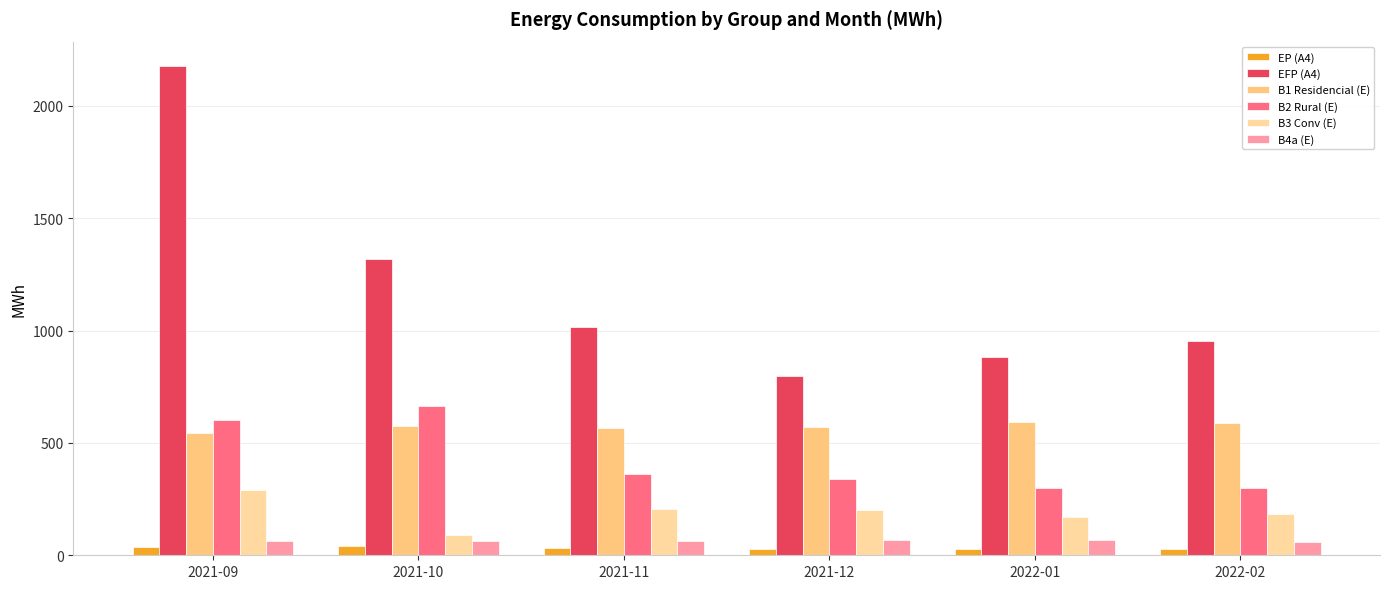

Reading left to right, transcribe all the data shown in this chart.

EP (A4): 2021-09=36.5	2021-10=41.0	2021-11=31.2	2021-12=28.6	2022-01=27.3	2022-02=27.6
EFP (A4): 2021-09=2176.7	2021-10=1319.3	2021-11=1014.6	2021-12=798.8	2022-01=880.4	2022-02=955.6
B1 Residencial (E): 2021-09=545.9	2021-10=574.9	2021-11=567.5	2021-12=571.2	2022-01=592.4	2022-02=589.9
B2 Rural (E): 2021-09=602.7	2021-10=662.2	2021-11=360.8	2021-12=338.1	2022-01=297.2	2022-02=300.2
B3 Conv (E): 2021-09=290.7	2021-10=89.4	2021-11=207.0	2021-12=199.5	2022-01=168.4	2022-02=181.7
B4a (E): 2021-09=63.6	2021-10=65.5	2021-11=65.1	2021-12=66.8	2022-01=66.4	2022-02=60.4